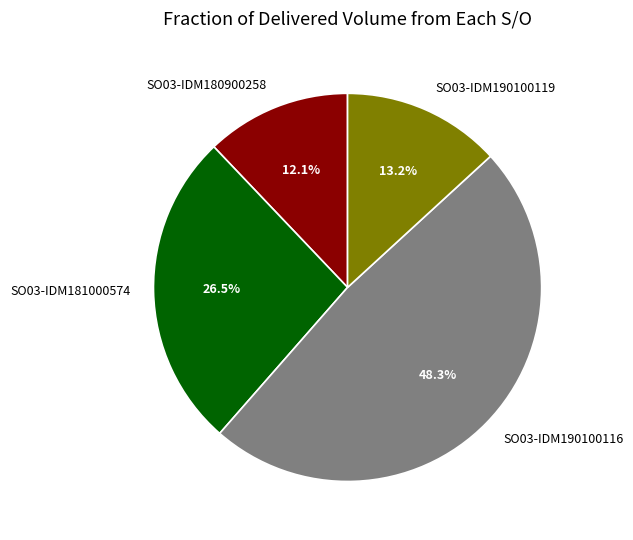

Is there a majority slice in this chart?

No